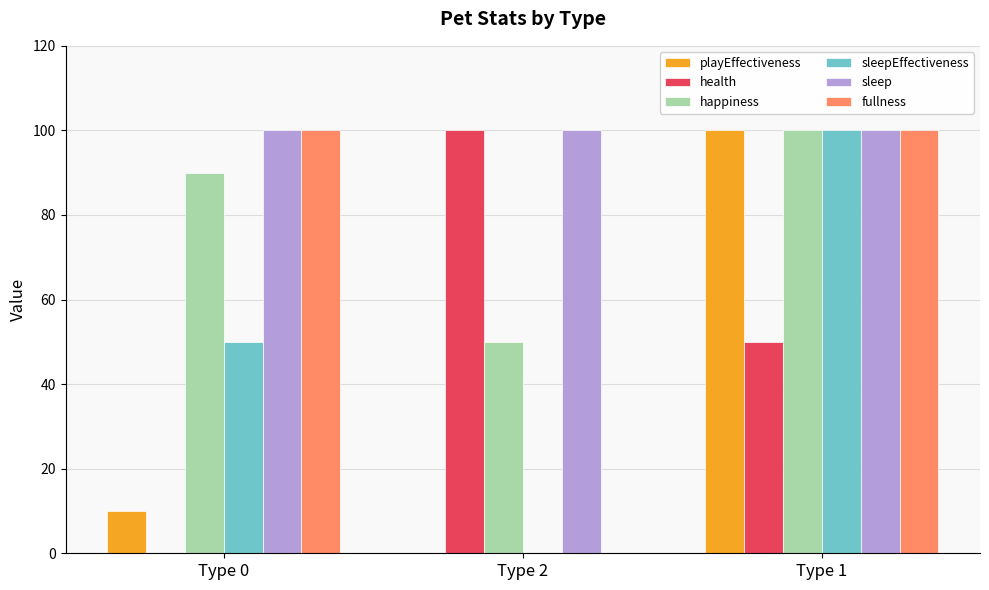

Is the value of sleep at Type 1 greater than the value of health at Type 1?

Yes